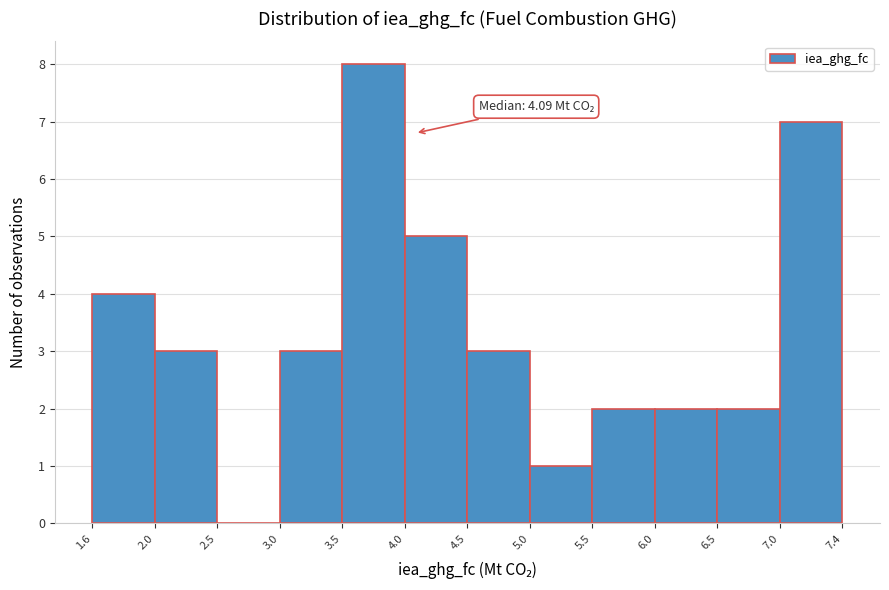

Which range on the x-axis has the tallest bar?

3.5 to 4.0